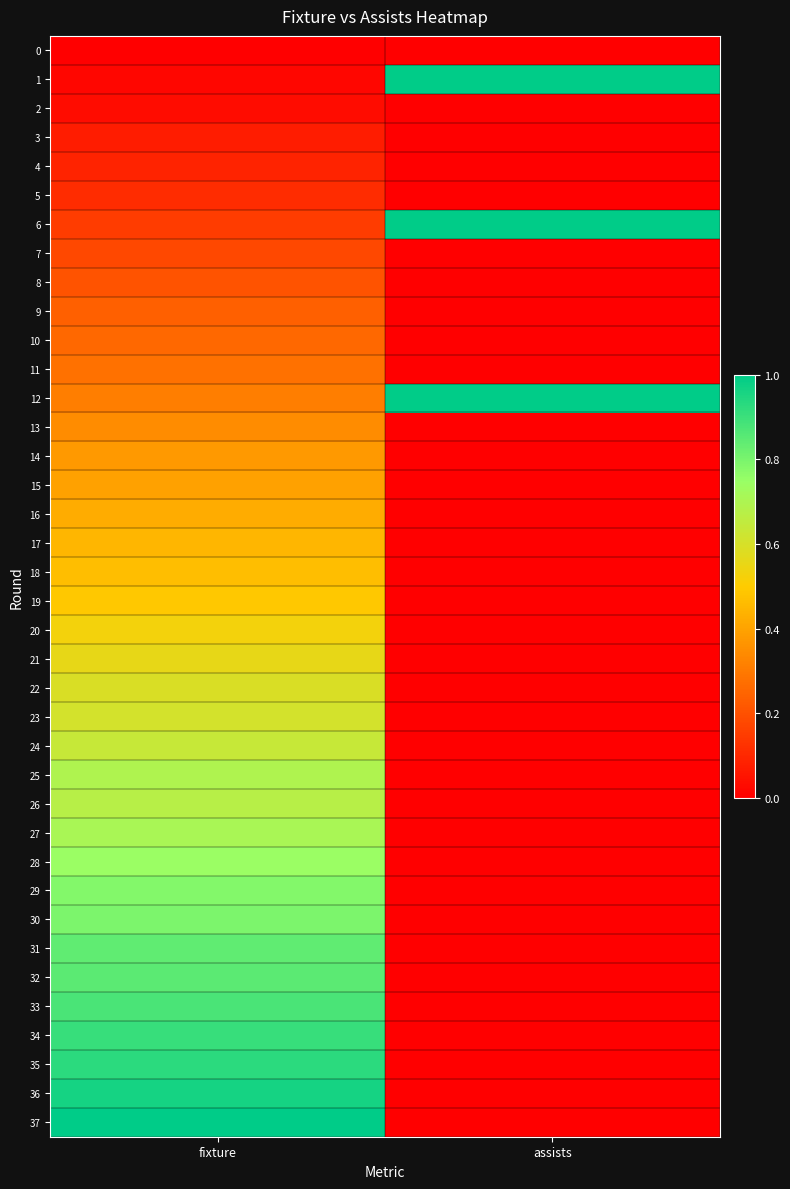

Reading left to right, list all the values displayed in this chart.

0: fixture=0.0	assists=0.0
1: fixture=0.0	assists=1.0
2: fixture=0.0	assists=0.0
3: fixture=0.1	assists=0.0
4: fixture=0.1	assists=0.0
5: fixture=0.1	assists=0.0
6: fixture=0.1	assists=1.0
7: fixture=0.2	assists=0.0
8: fixture=0.2	assists=0.0
9: fixture=0.2	assists=0.0
10: fixture=0.3	assists=0.0
11: fixture=0.3	assists=0.0
12: fixture=0.3	assists=1.0
13: fixture=0.3	assists=0.0
14: fixture=0.4	assists=0.0
15: fixture=0.4	assists=0.0
16: fixture=0.4	assists=0.0
17: fixture=0.4	assists=0.0
18: fixture=0.5	assists=0.0
19: fixture=0.5	assists=0.0
20: fixture=0.5	assists=0.0
21: fixture=0.6	assists=0.0
22: fixture=0.6	assists=0.0
23: fixture=0.6	assists=0.0
24: fixture=0.6	assists=0.0
25: fixture=0.7	assists=0.0
26: fixture=0.7	assists=0.0
27: fixture=0.7	assists=0.0
28: fixture=0.7	assists=0.0
29: fixture=0.8	assists=0.0
30: fixture=0.8	assists=0.0
31: fixture=0.8	assists=0.0
32: fixture=0.8	assists=0.0
33: fixture=0.9	assists=0.0
34: fixture=0.9	assists=0.0
35: fixture=0.9	assists=0.0
36: fixture=1.0	assists=0.0
37: fixture=1.0	assists=0.0